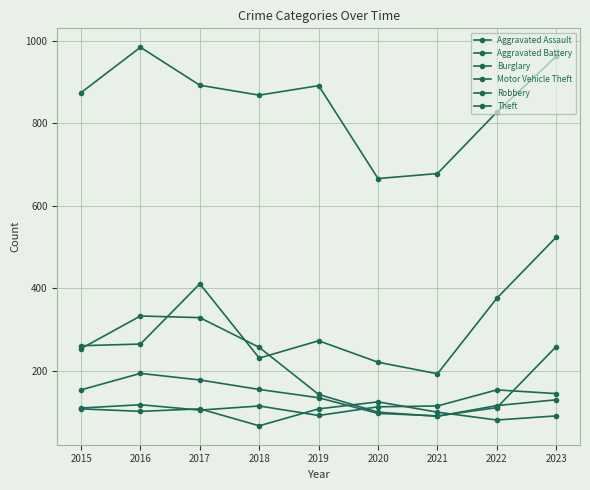

At which label is Theft closest to 825?

2022